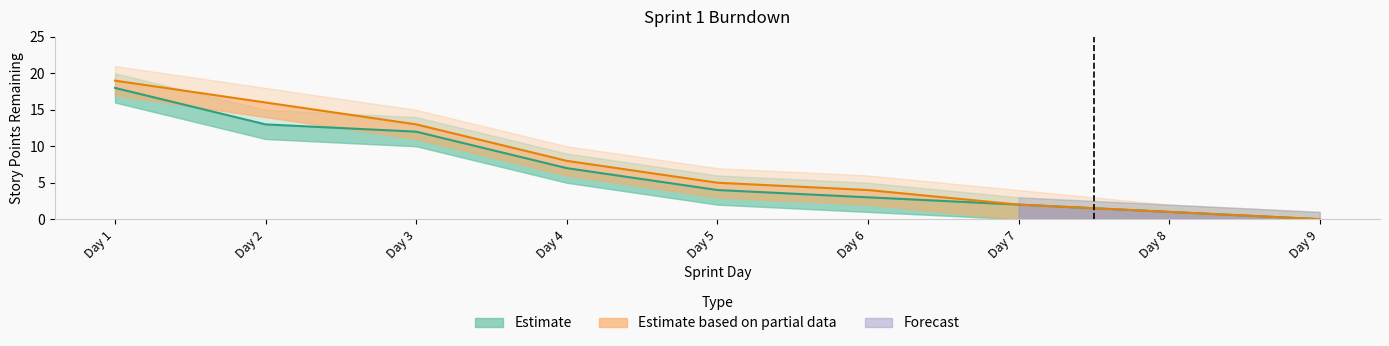

How many values in the Actual series are below 5?

4